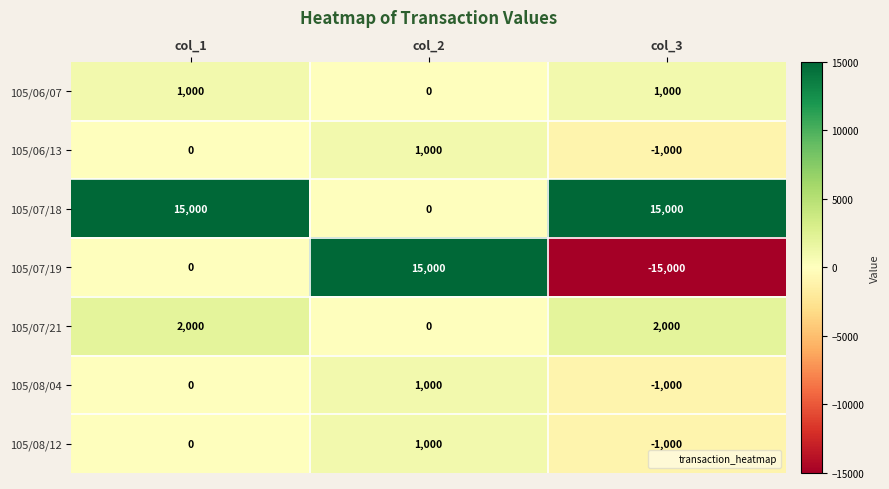

The value of 105/06/07 at col_3 is 1540. True or false?

False